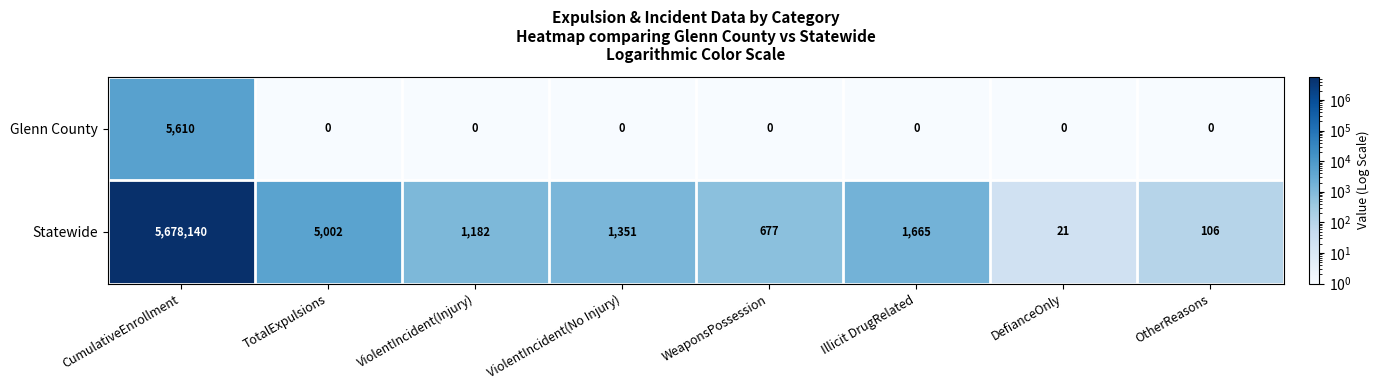

The Glenn County series shows 0 at OtherReasons. True or false?

True